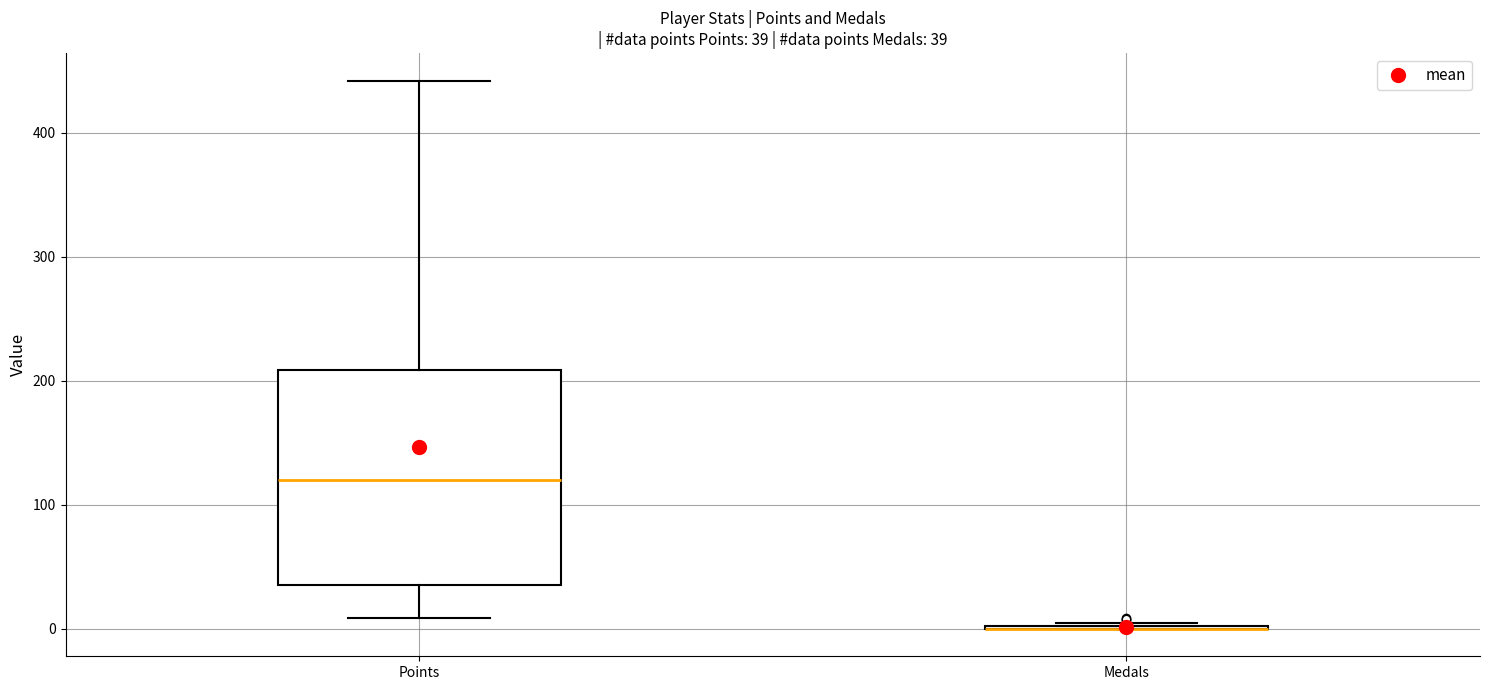

Which box is the tallest, from its lower edge to its upper edge?

Points